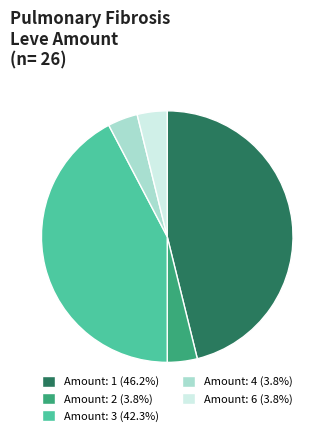

Count the number of slices in the pie.

5